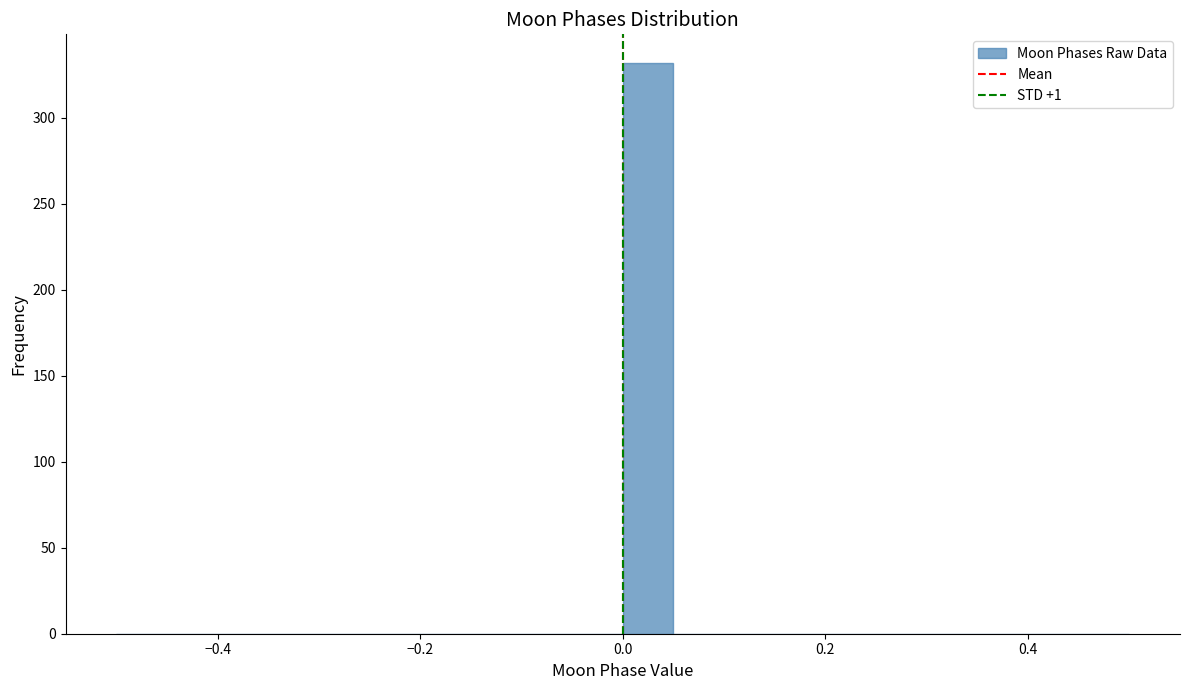

Around what value on the x-axis is the tallest bar? Give the approximate position of its centre, as read against the axis.

0.02